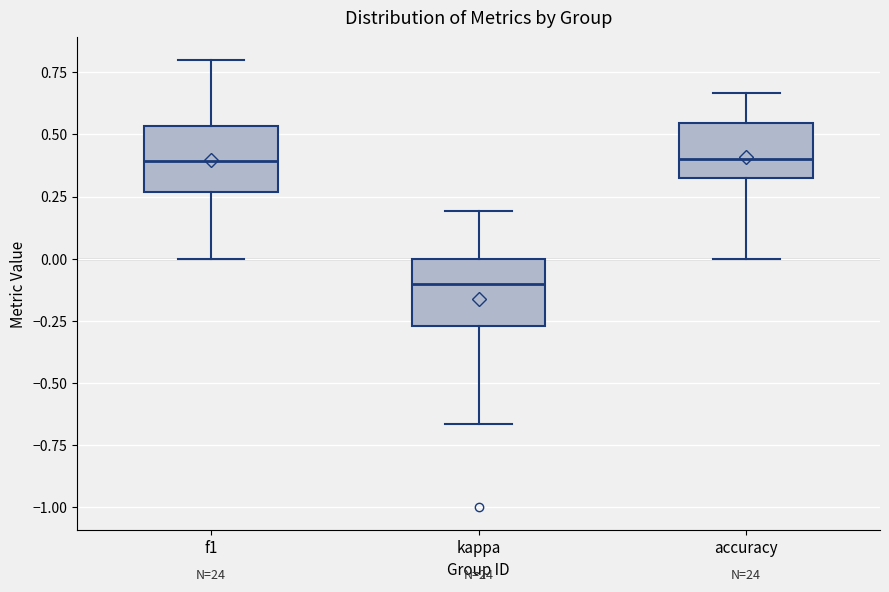

Where does the median line of the box for accuracy sit on the y-axis? The values are not printed on the chart, so give them approximately, as read against the axis.

0.40